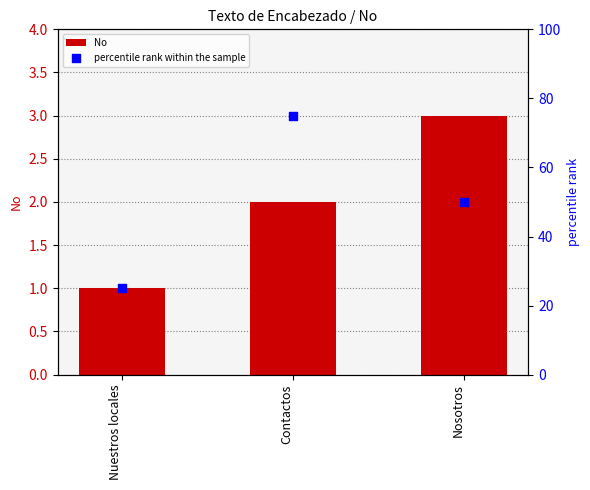

At how many categories does at least one series exceed 13?

3